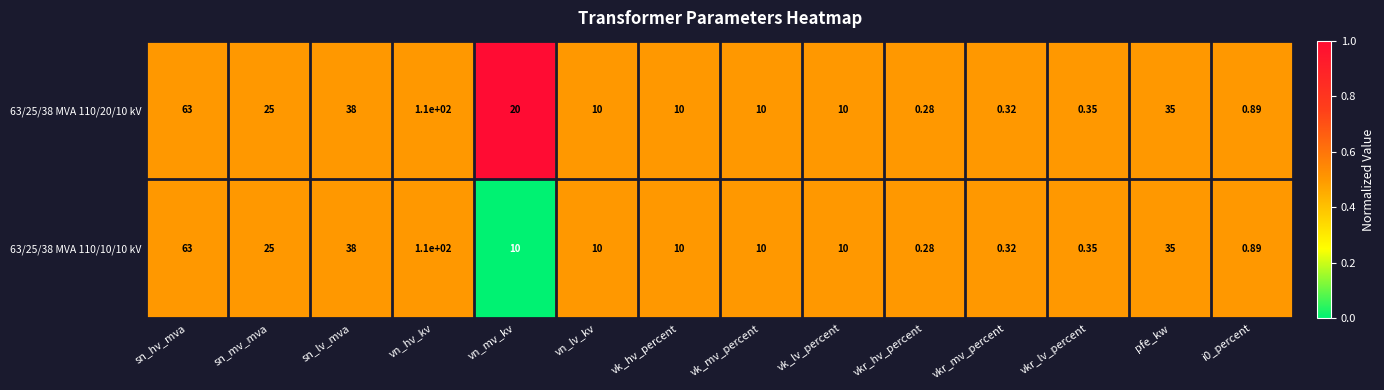

Which label corresponds to the largest value in the chart?

vn_hv_kv